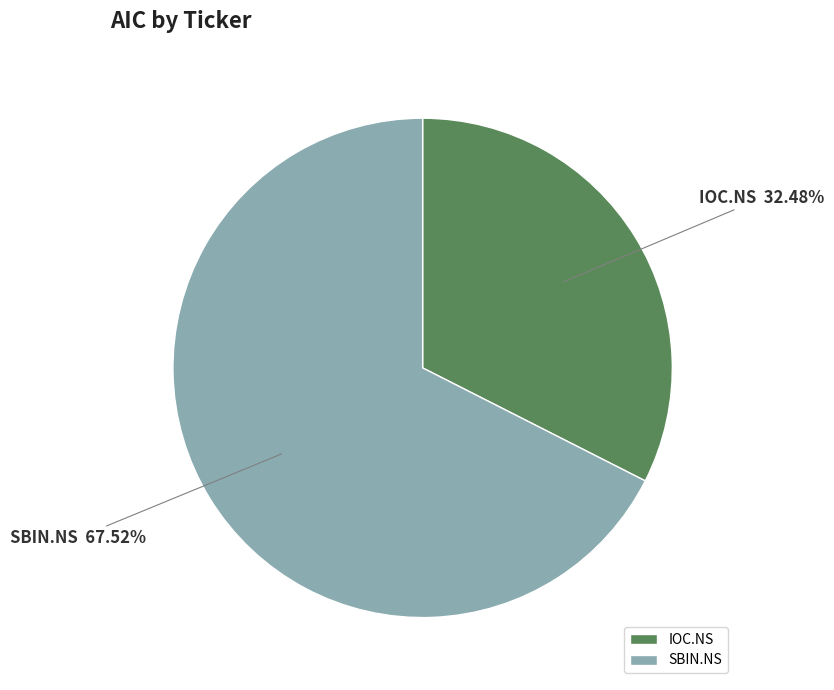

What percentage is the IOC.NS slice, to the nearest percent?

32%